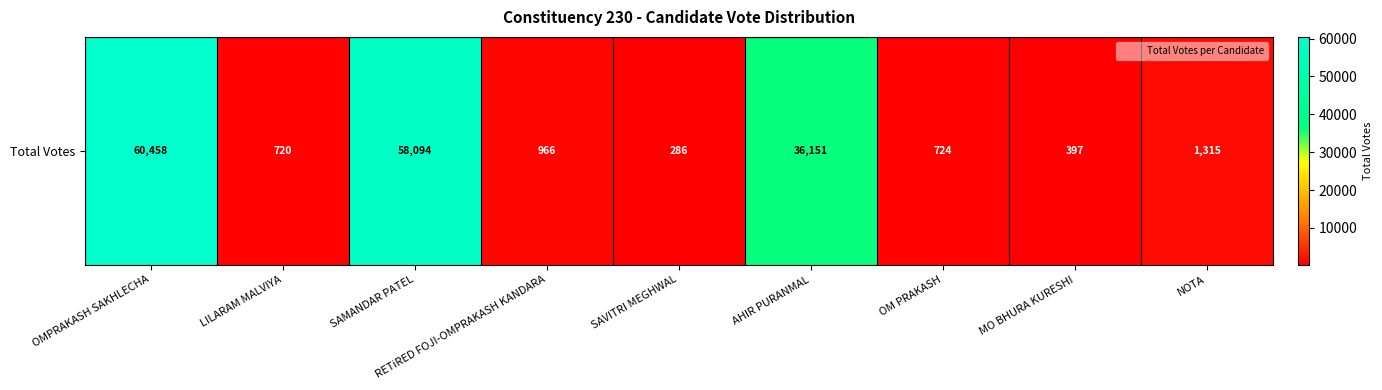

How many distinct data groups are displayed?

1